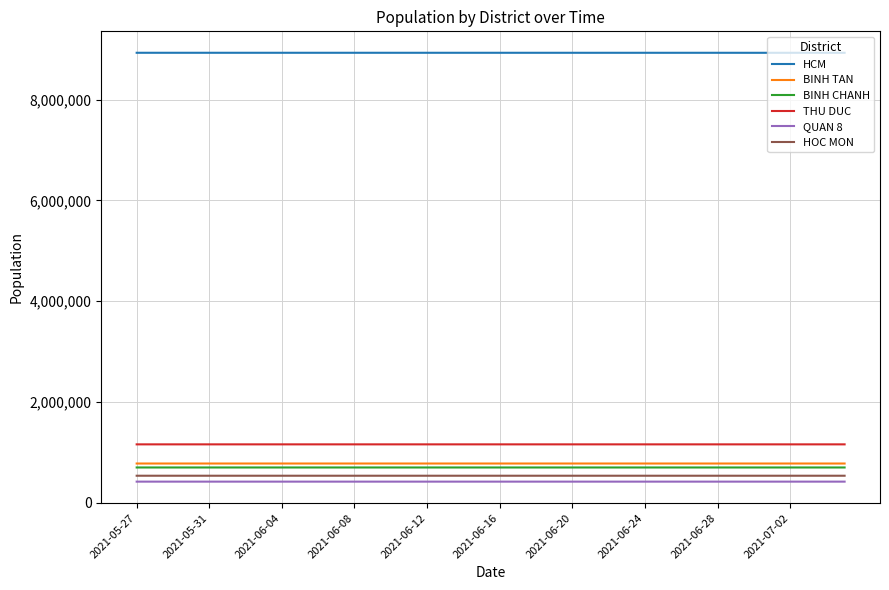

True or false: HOC MON and BINH TAN cross at least once.

False